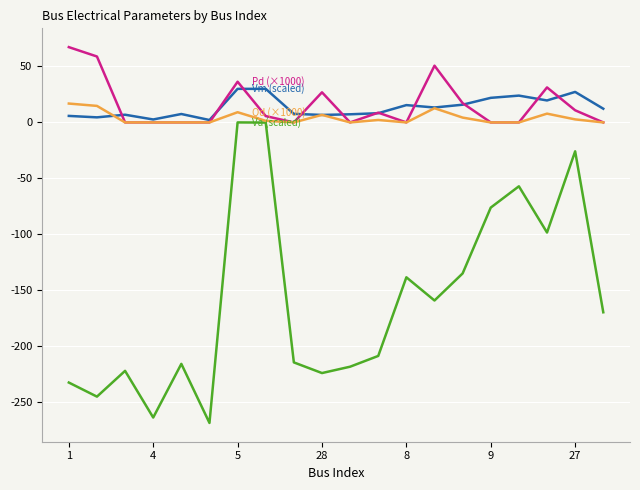

What is the minimum value shown in the chart?

-268.5